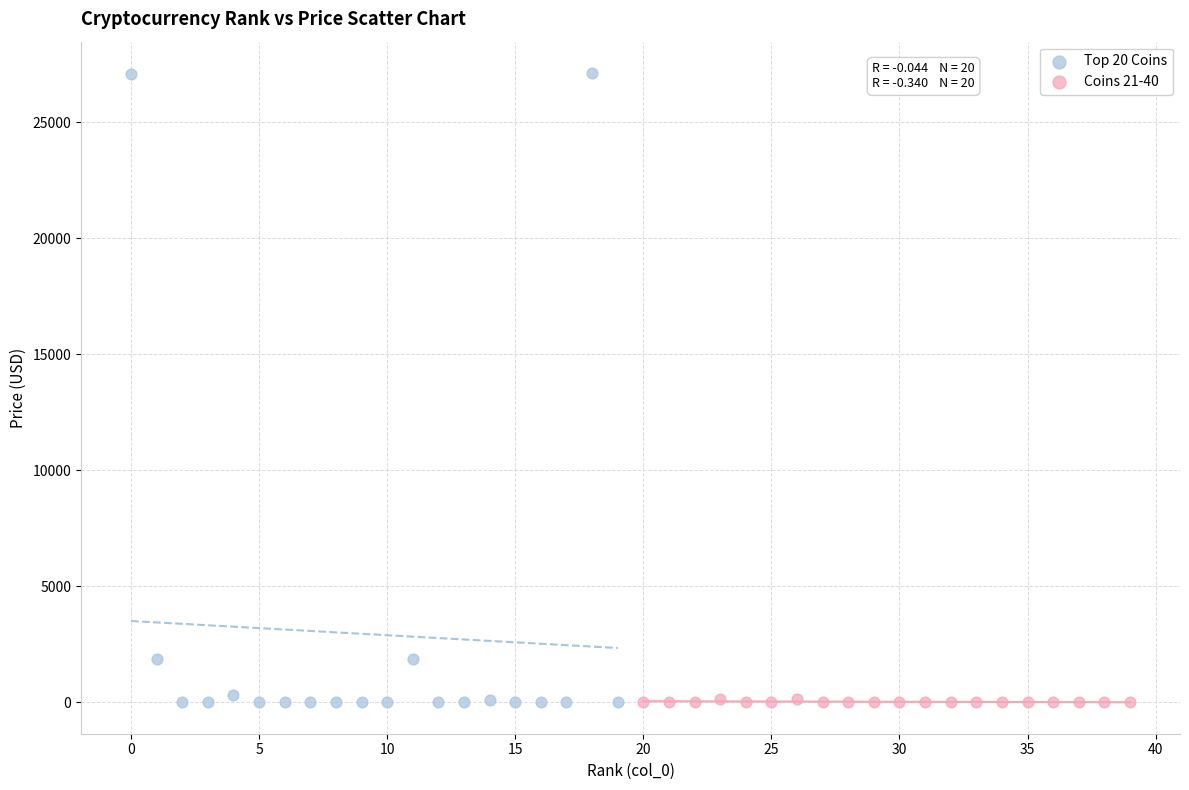

Which series has the widest spread of Y values?

Top 20 Coins